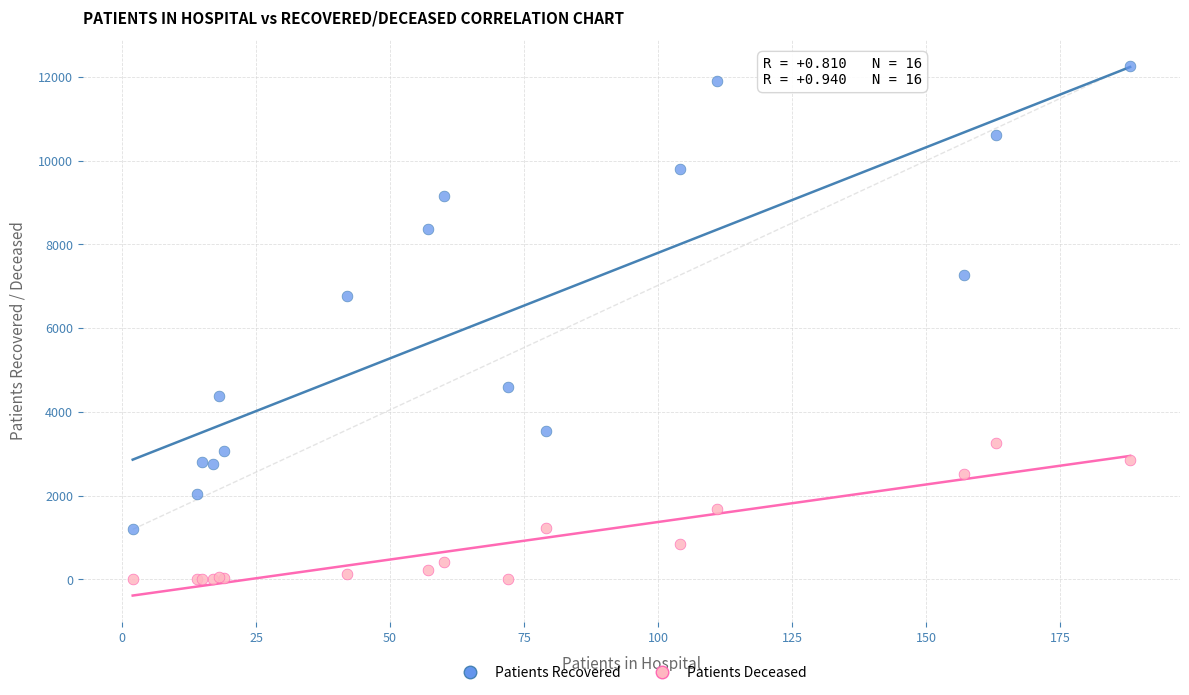

Across all series, what Y value is closest to 6131?

6761